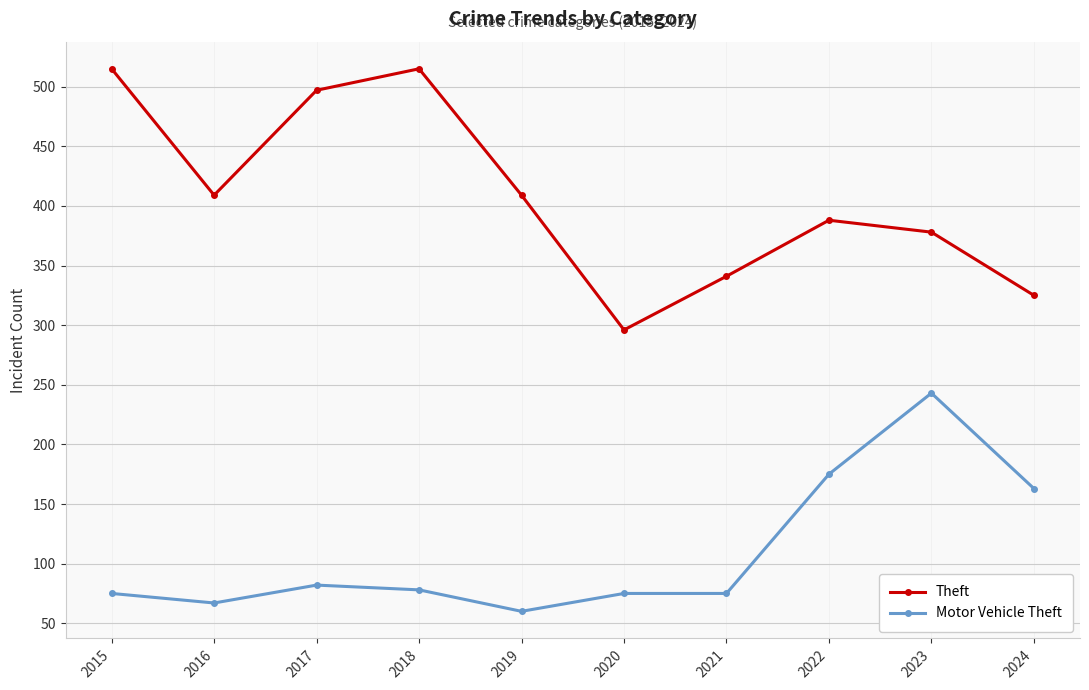

True or false: Motor Vehicle Theft and Theft intersect in this chart.

False